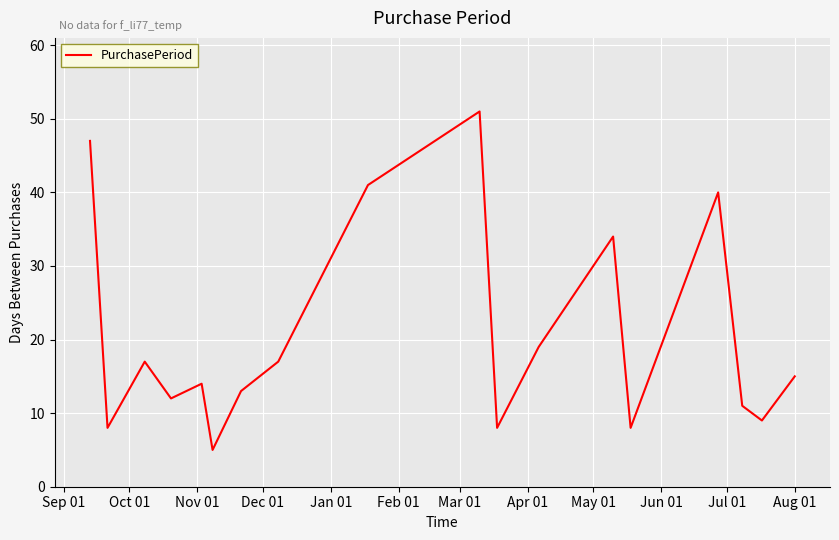

What is the maximum value shown in the chart?

51